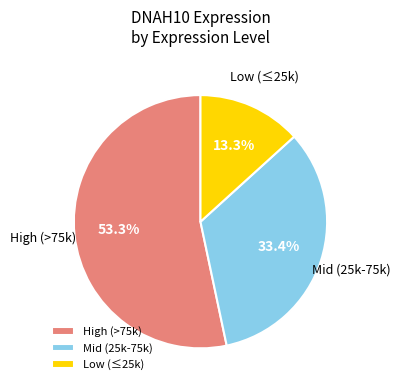

Does any single category account for the majority?

Yes